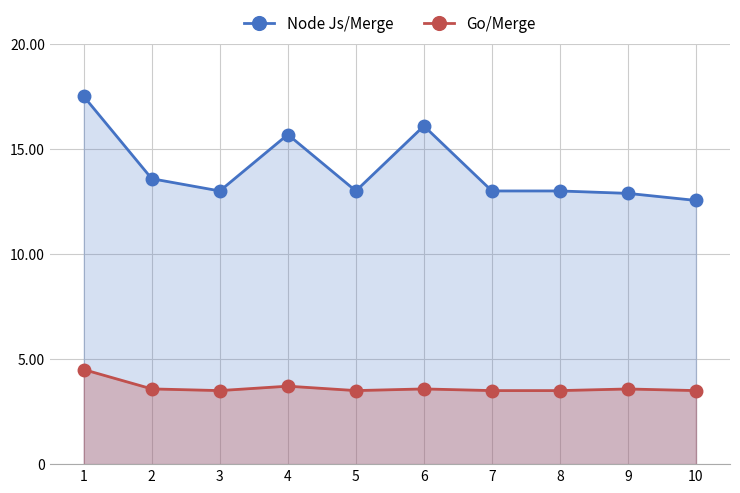

Which series changed the most between 6 and 9?

Node Js/Merge